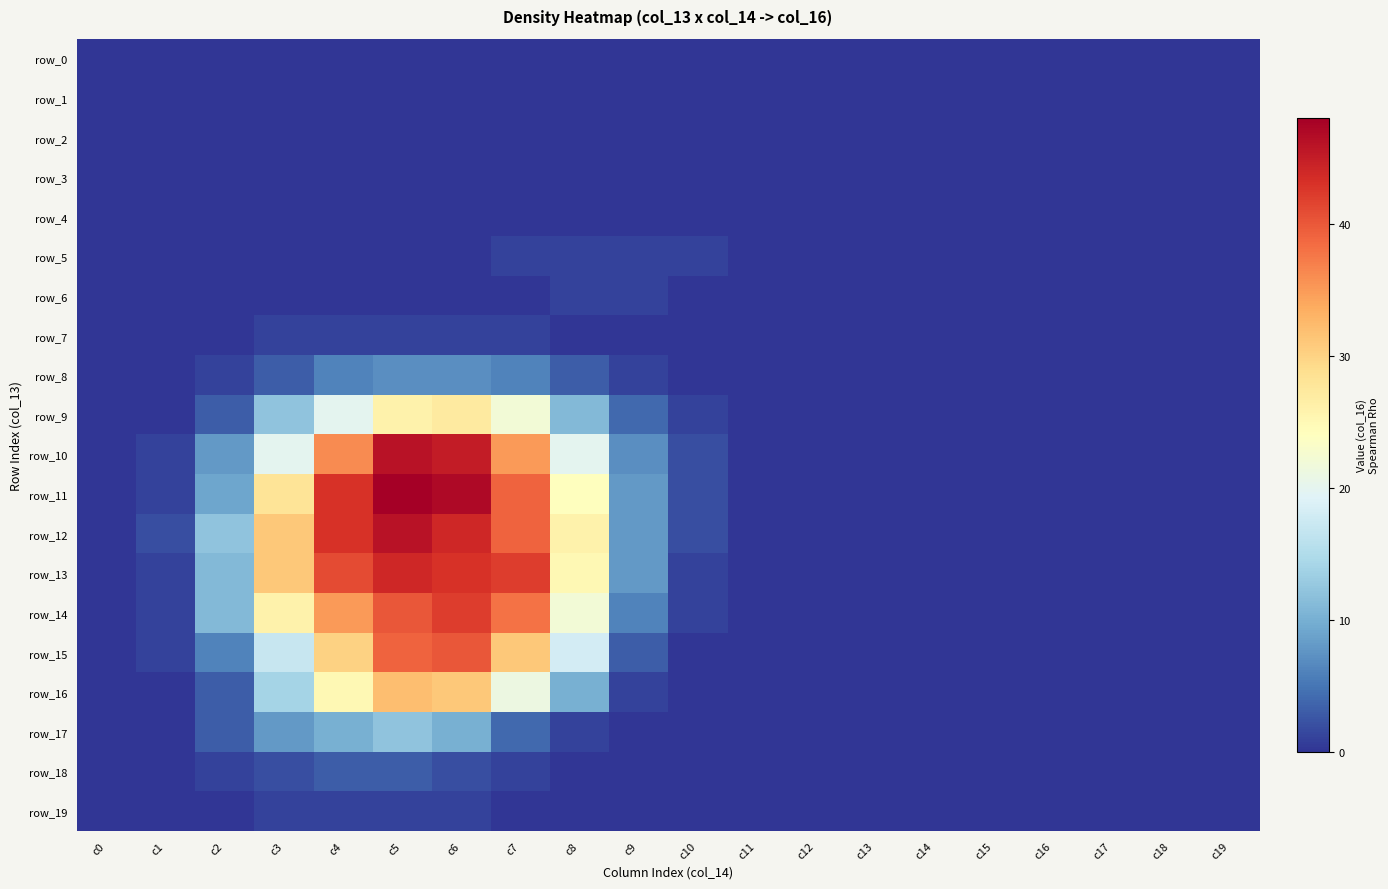

The value of row_9 at c16 is 0. True or false?

True